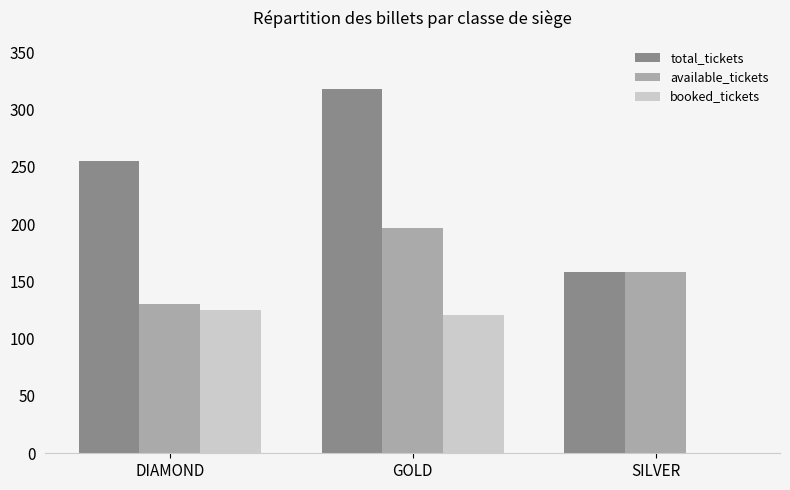

True or false: booked_tickets has a value of 0 at SILVER.

True